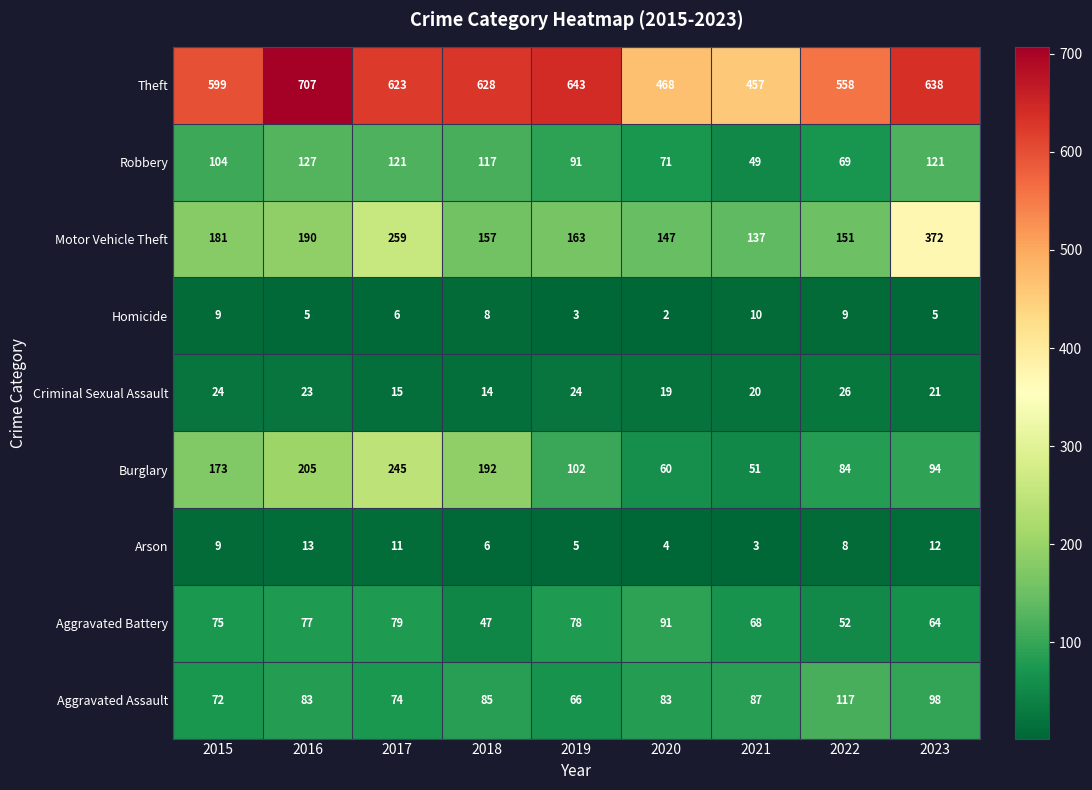

What is the average value of the Aggravated Battery series?

70